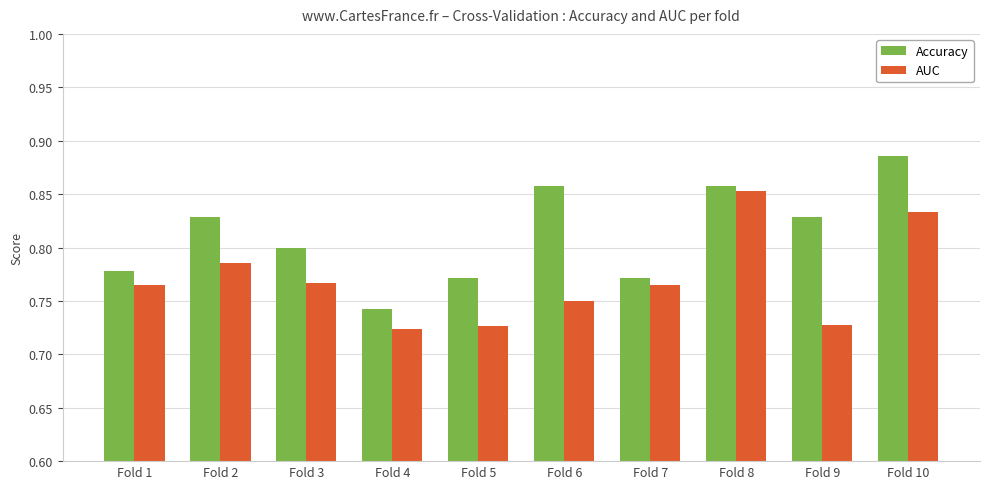

Which series has the largest total across all categories?

Accuracy